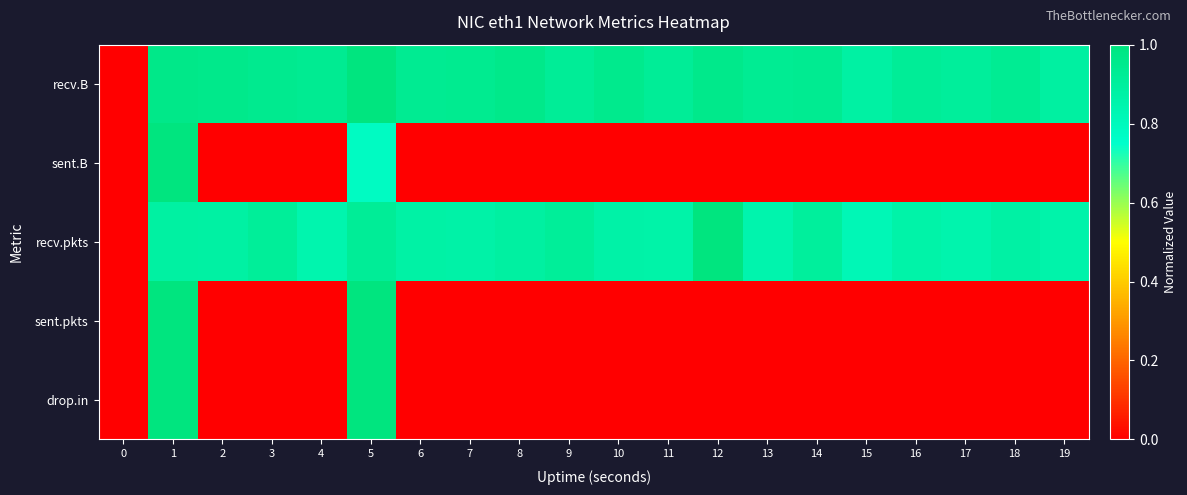

What is the total value across all series at 8?

1.9